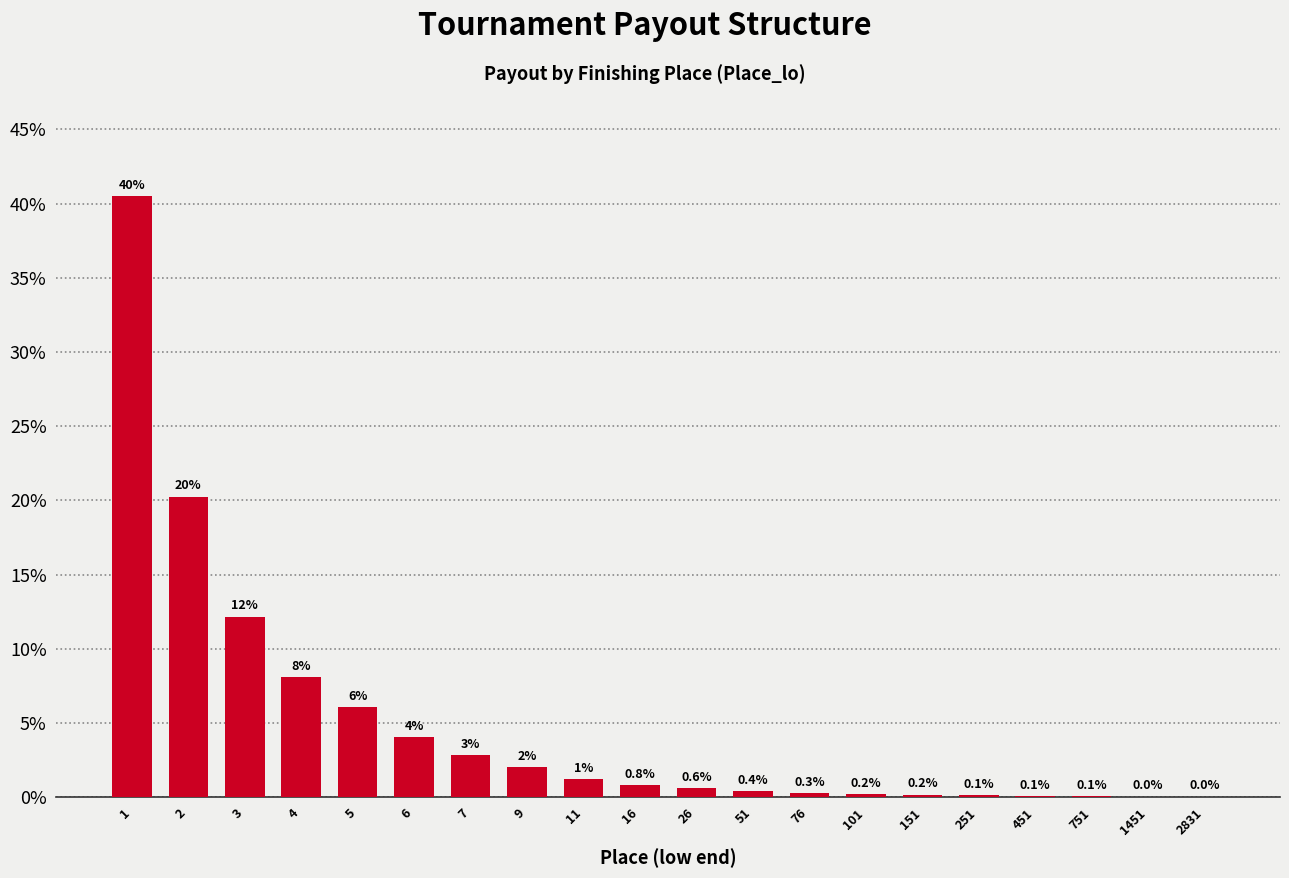

What is the maximum value shown in the chart?

40.5